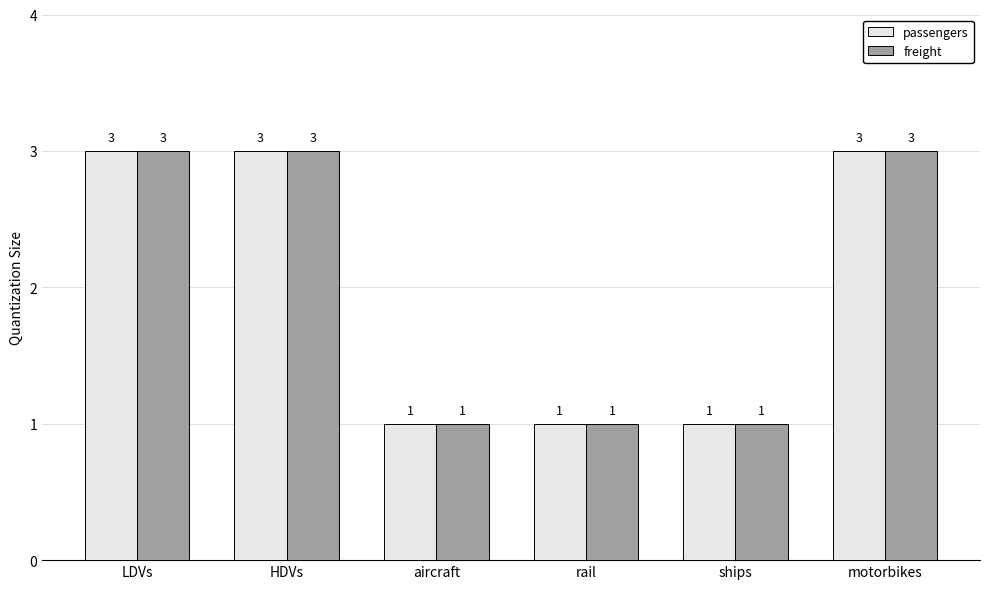

What is the sum of the passengers values at LDVs and ships?

4